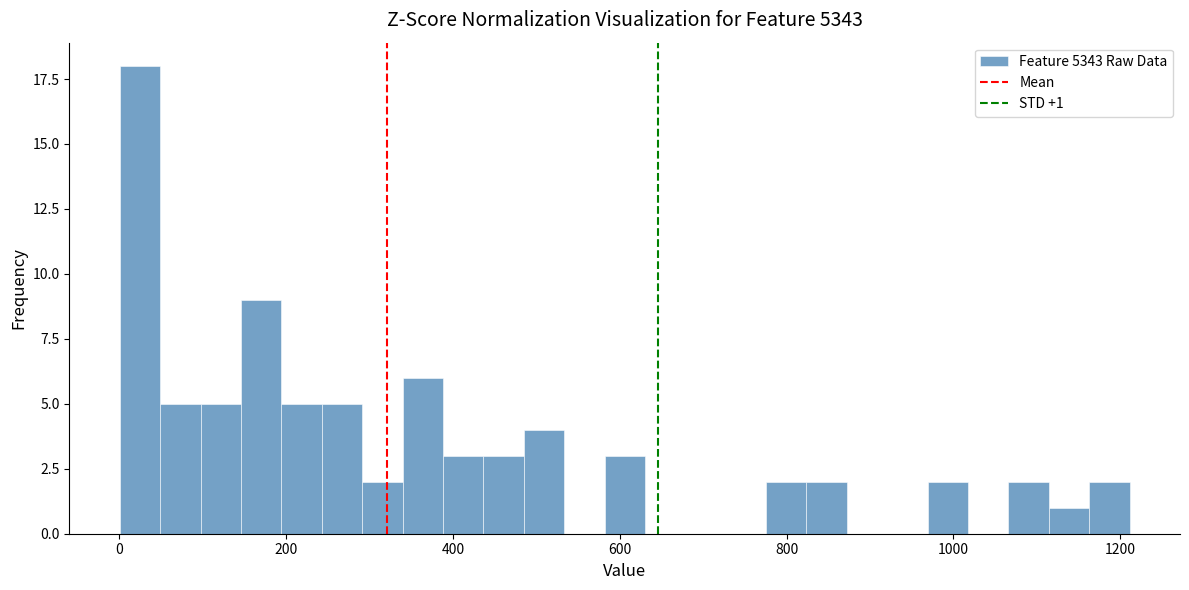

Read against the x-axis, roughly where is the centre of the tallest bar?

20